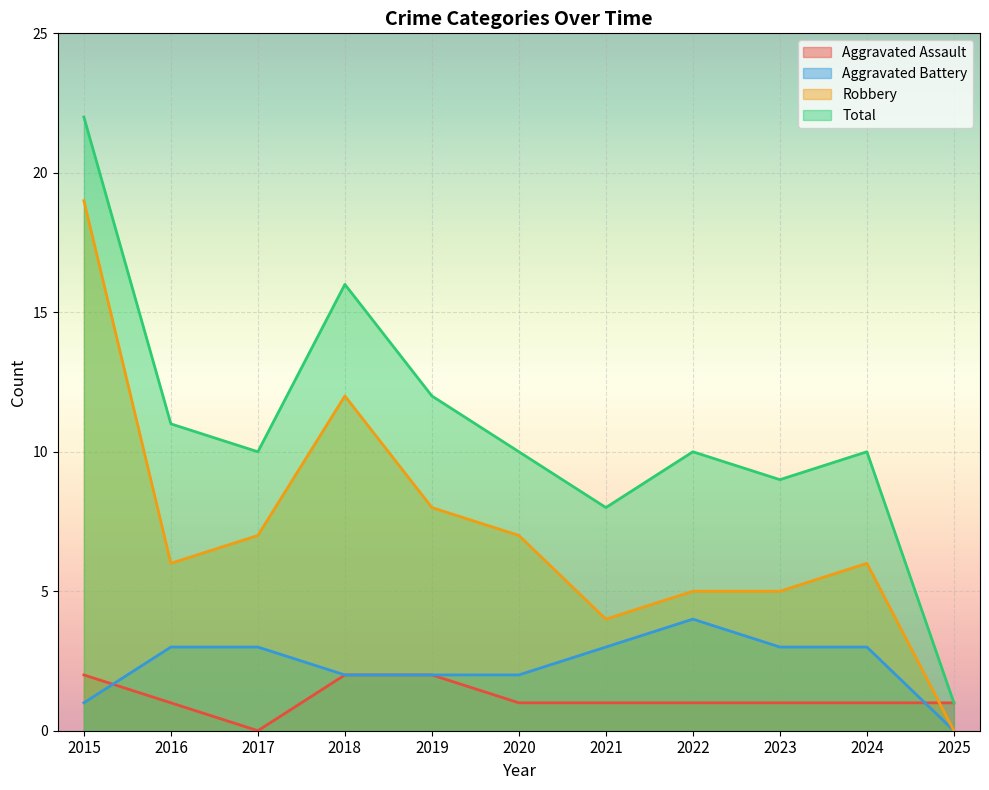

At which category is the sum across all series the highest?

2015